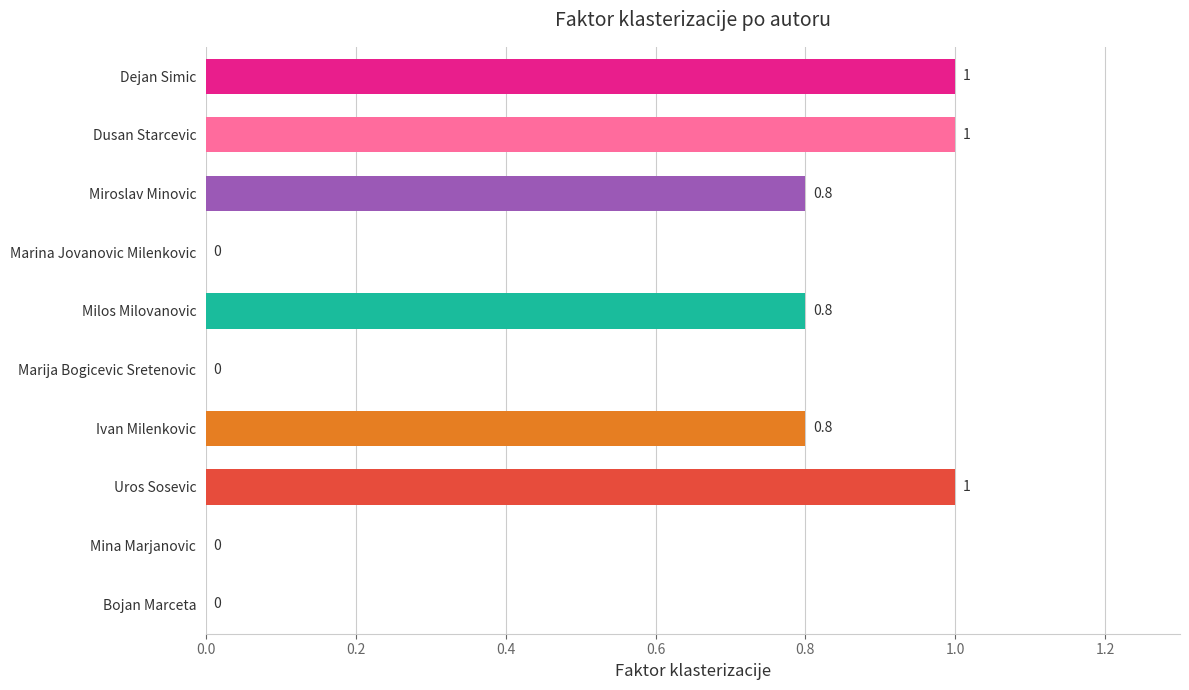

What is the greatest value displayed?

1.0